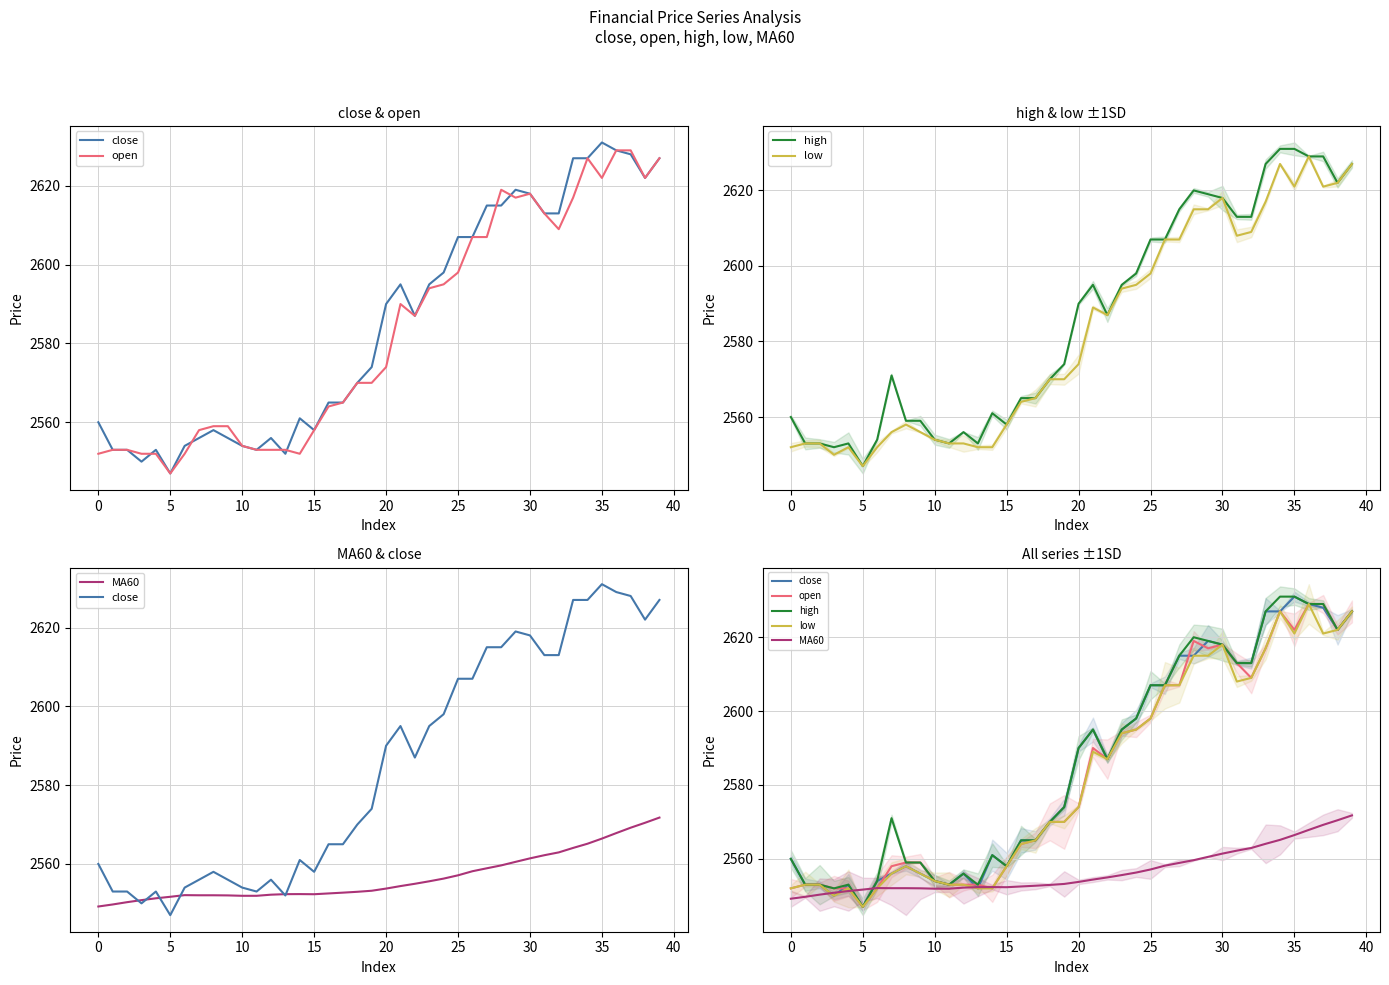

Which series has the largest total across all categories?

high